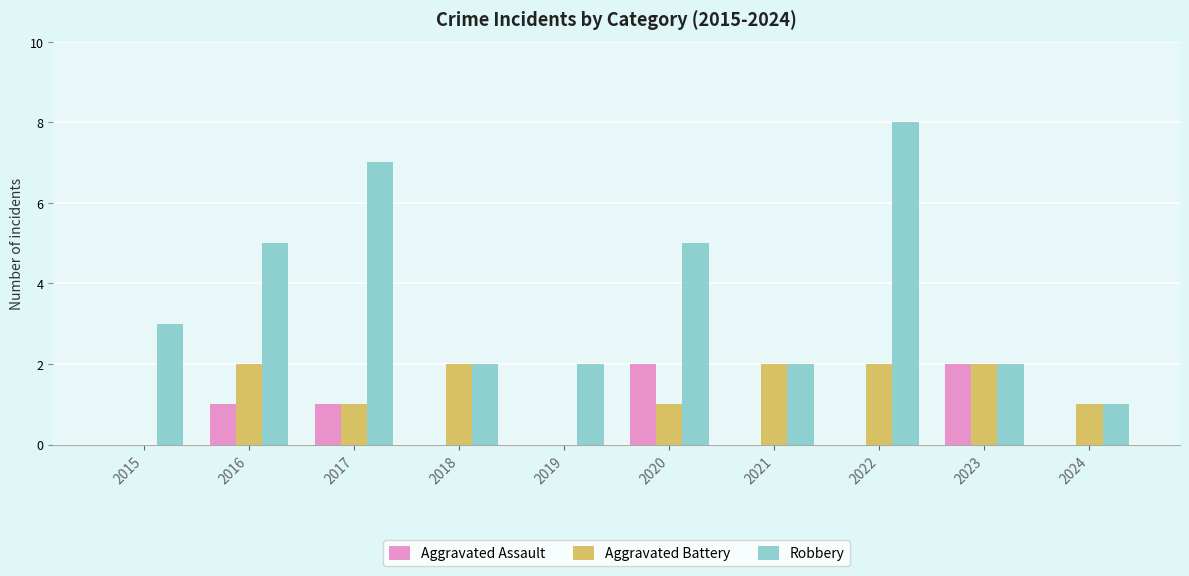

Count the number of data series in this chart.

3